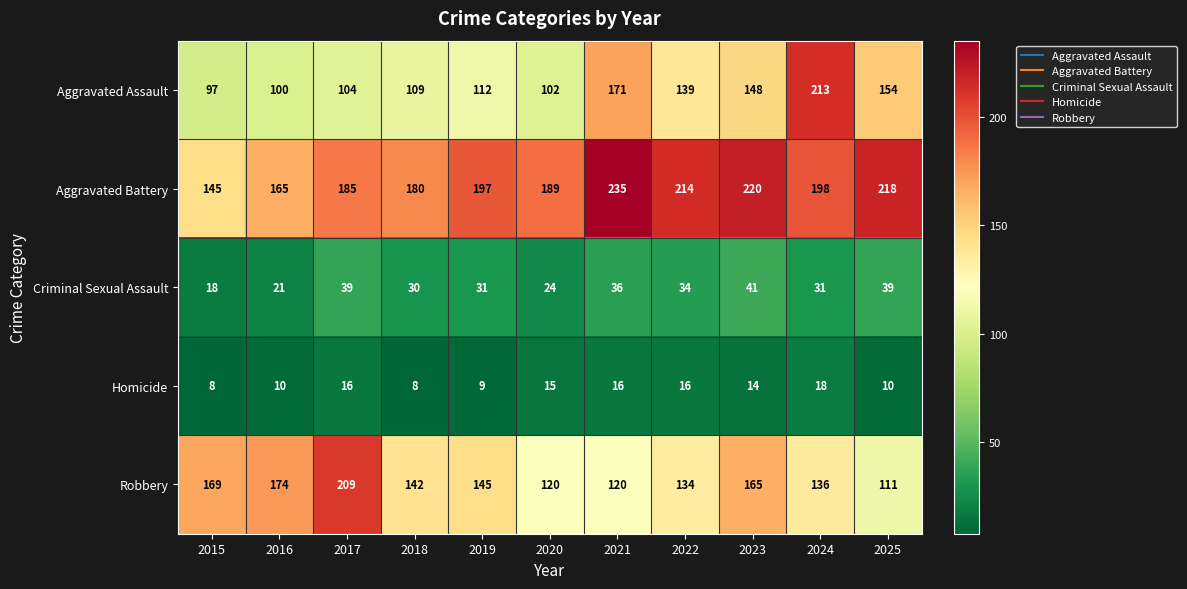

True or false: Homicide has a value of 25 at 2024.

False